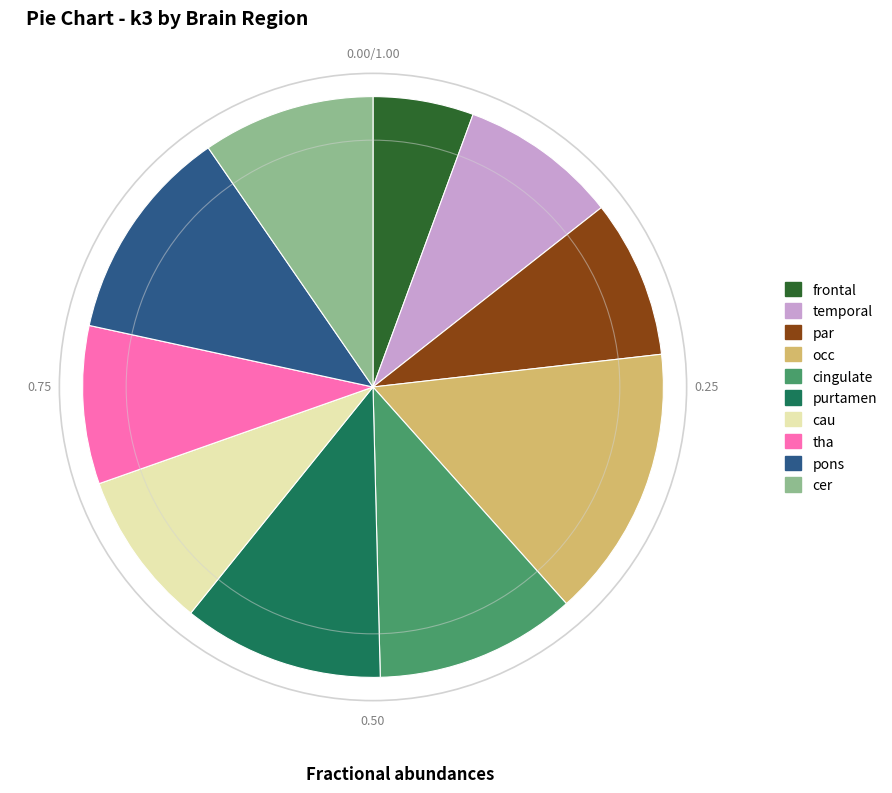

Combined, do cingulate and cer account for over 50%?

No